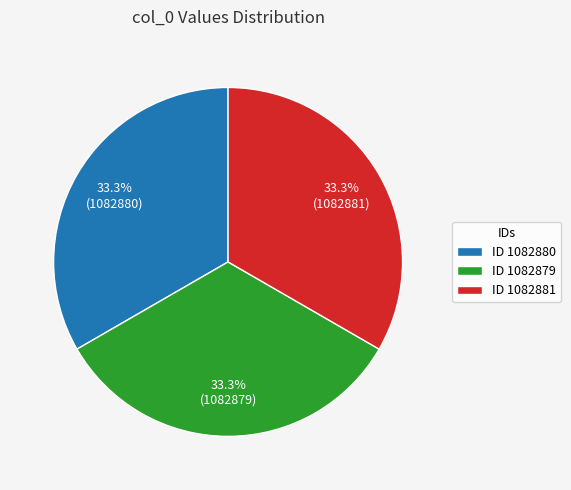

Does any single category account for the majority?

No